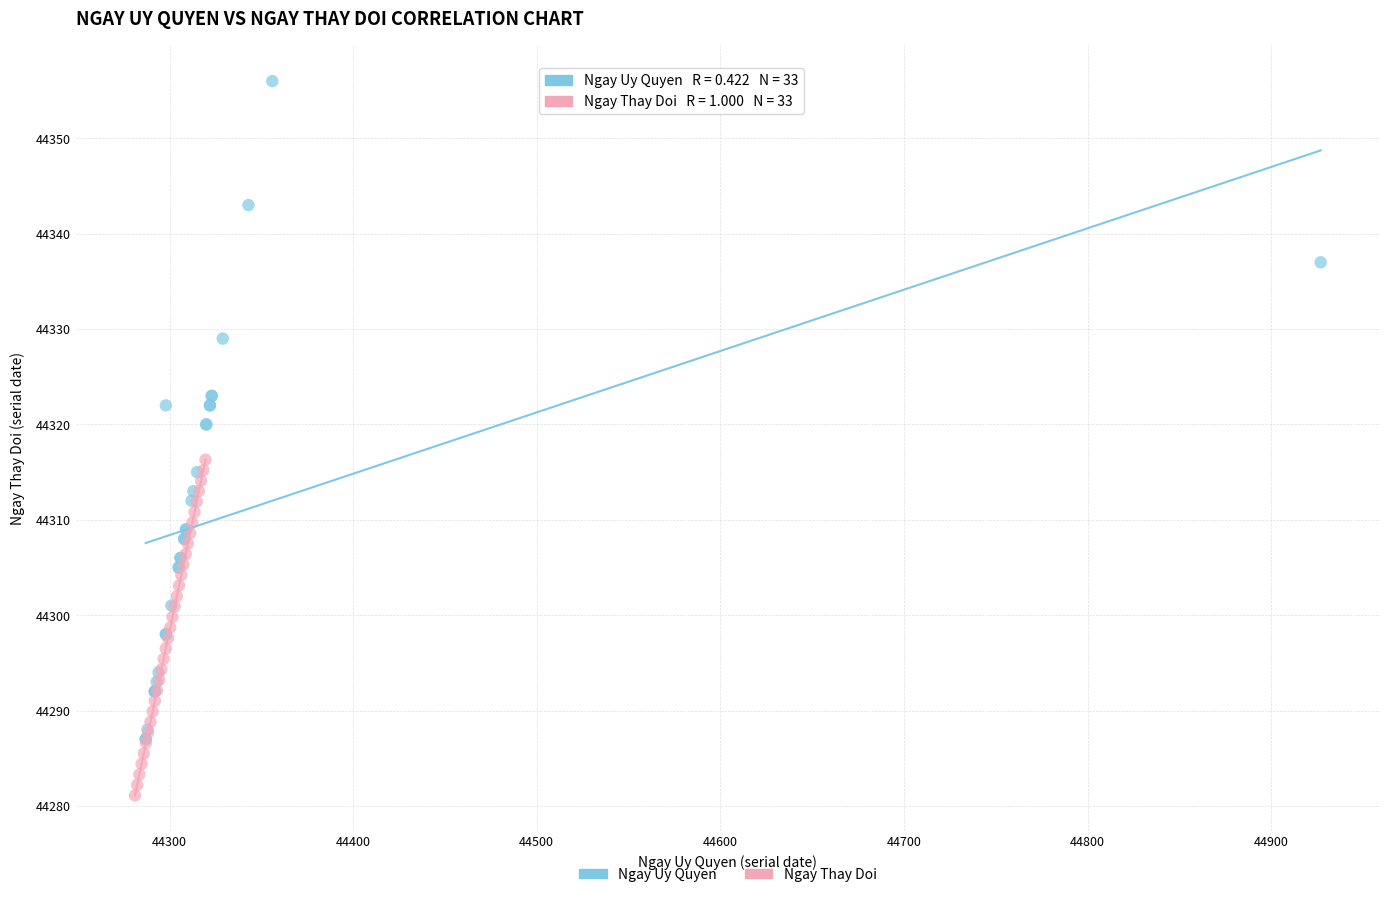

Which series reaches the minimum Y coordinate?

Ngay Thay Doi